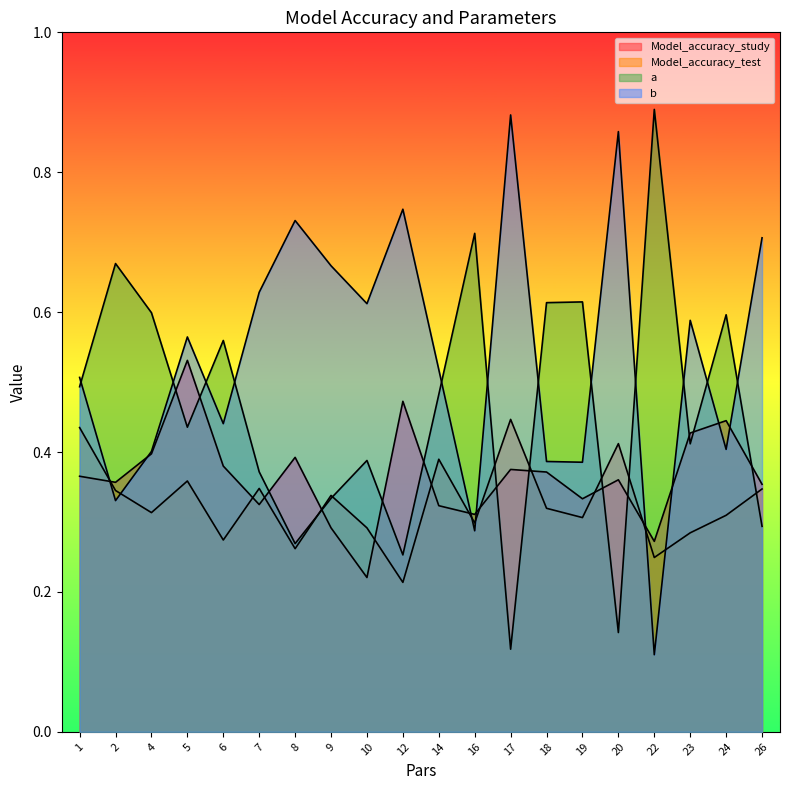

What is the sum of all b values?

10.8